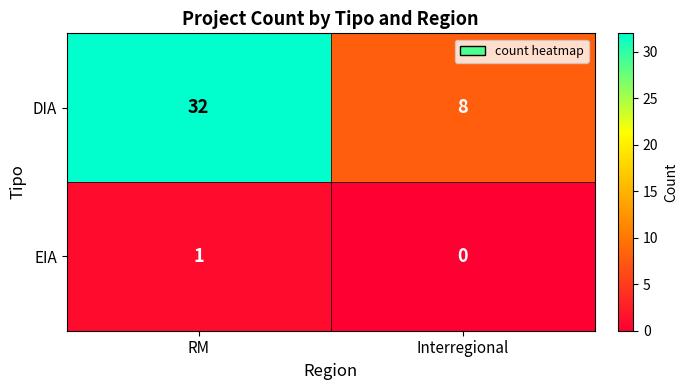

The EIA series shows 1 at RM. True or false?

True